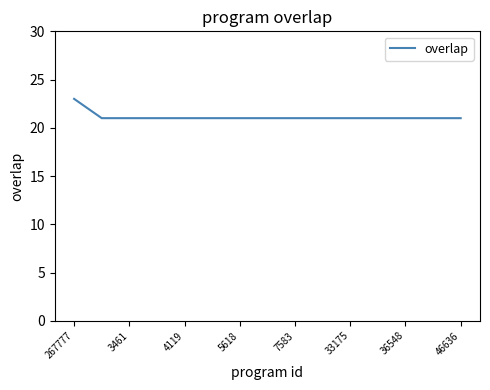

What is the smallest value displayed?

21